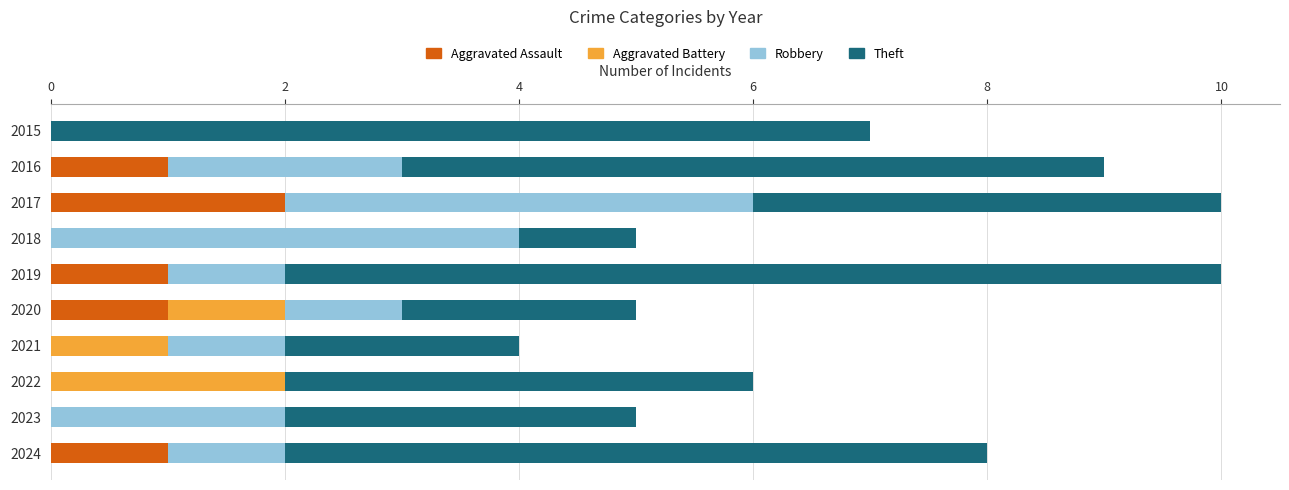

Is it true that Aggravated Assault equals 2 at 2017?

True